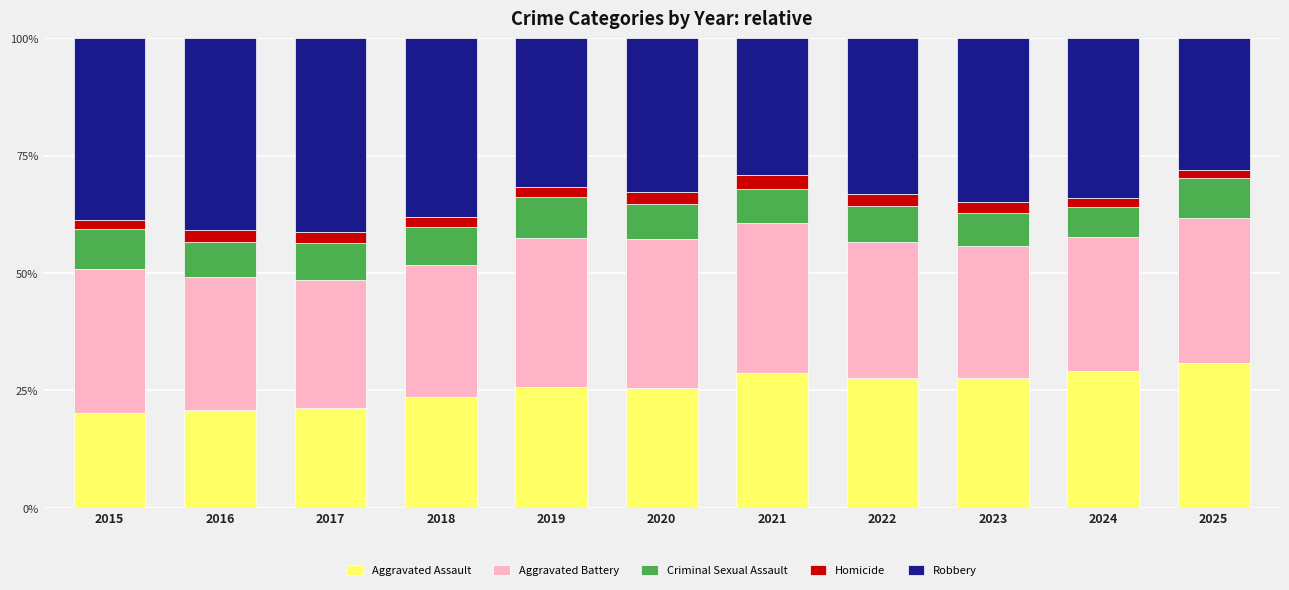

What is the highest value of the Aggravated Assault series?

30.8